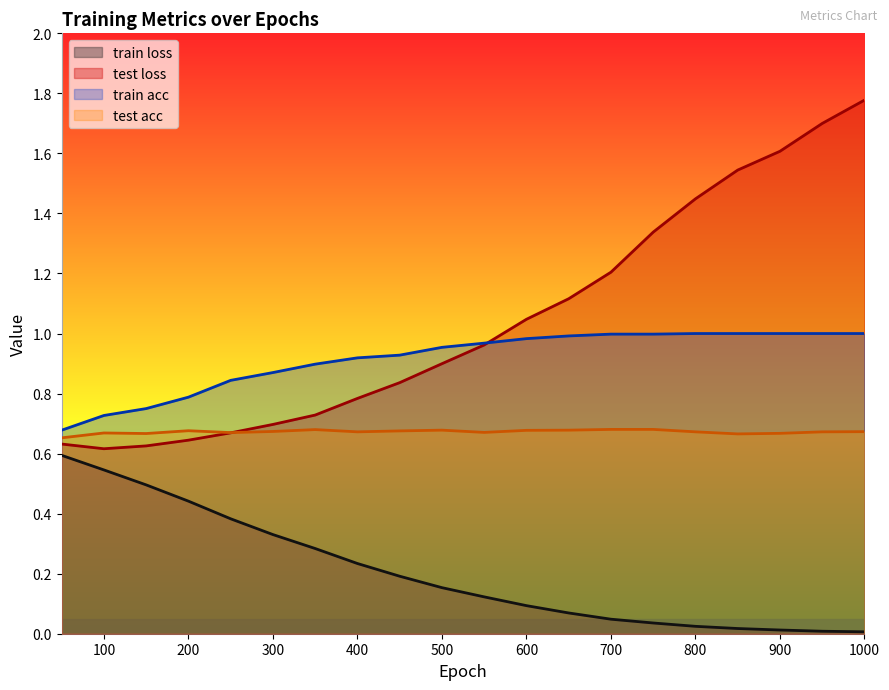

True or false: test loss has a value of 0.2 at 250.

False